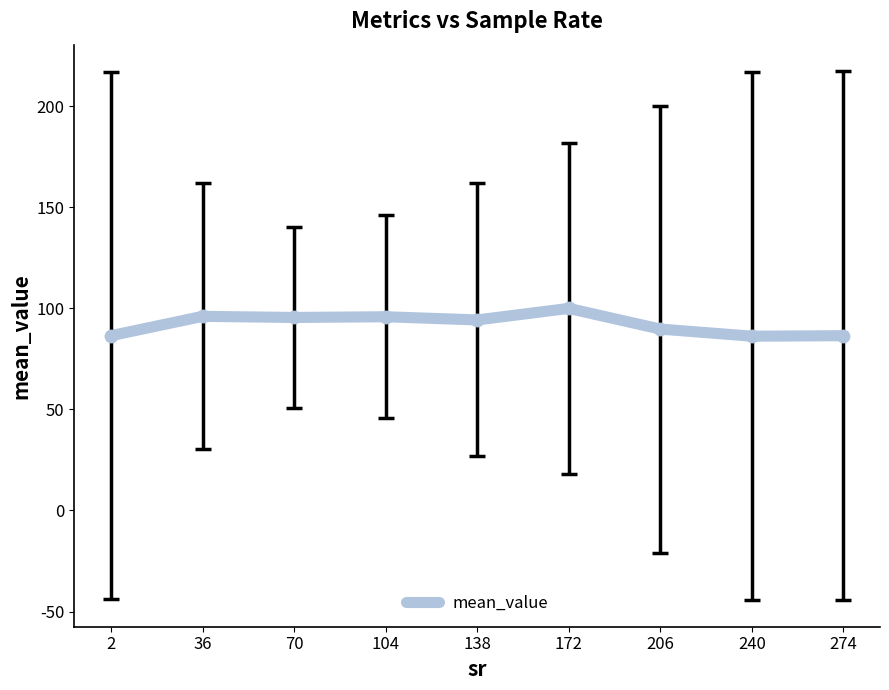

What is the ratio of the value at 274 to the value at 36?

0.9